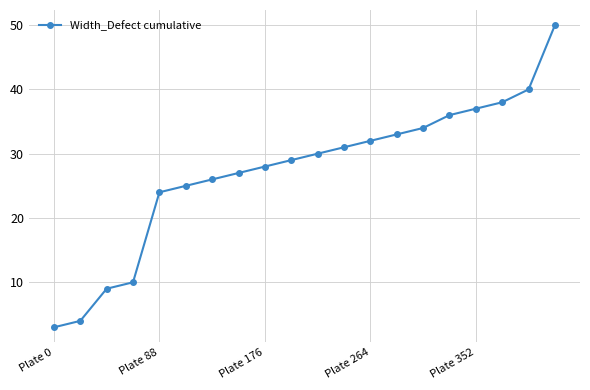

What is the average value?

27